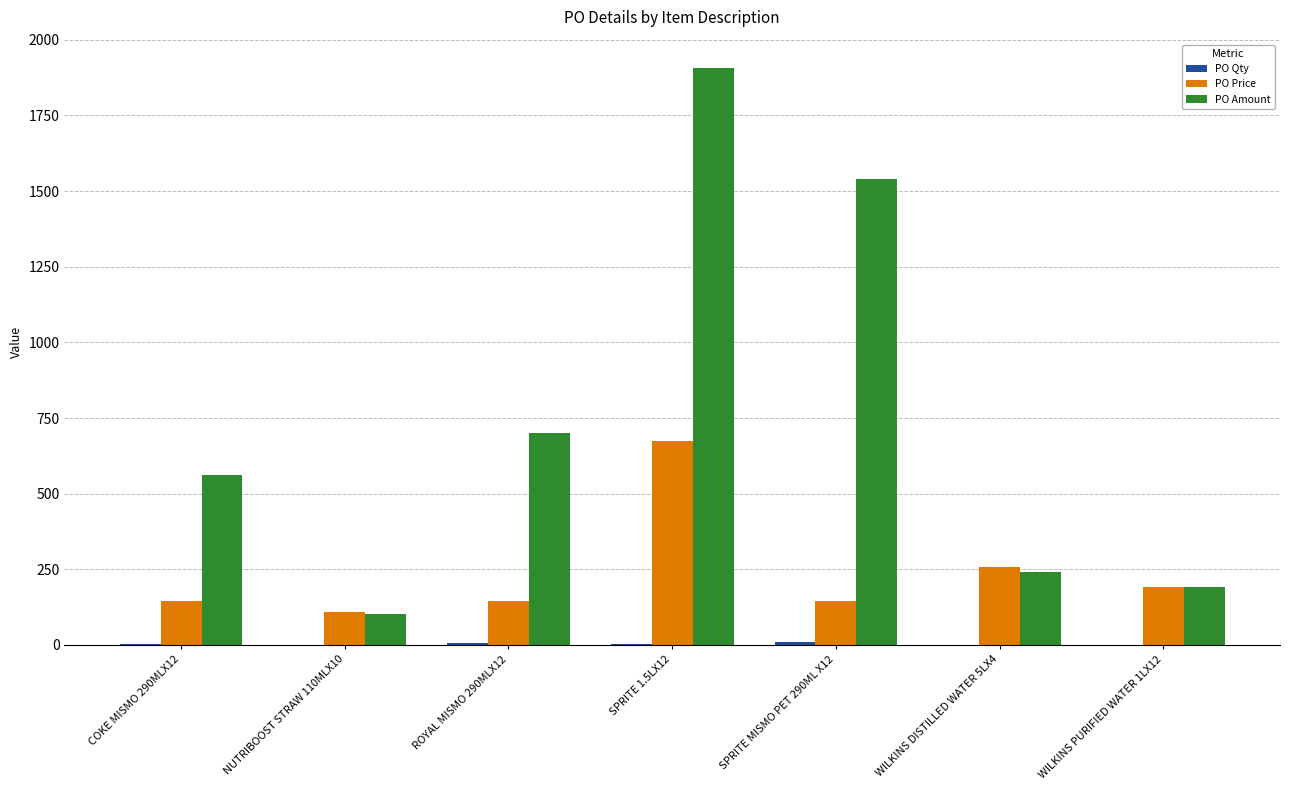

The value of PO Amount at SPRITE 1.5LX12 is 2630.9. True or false?

False